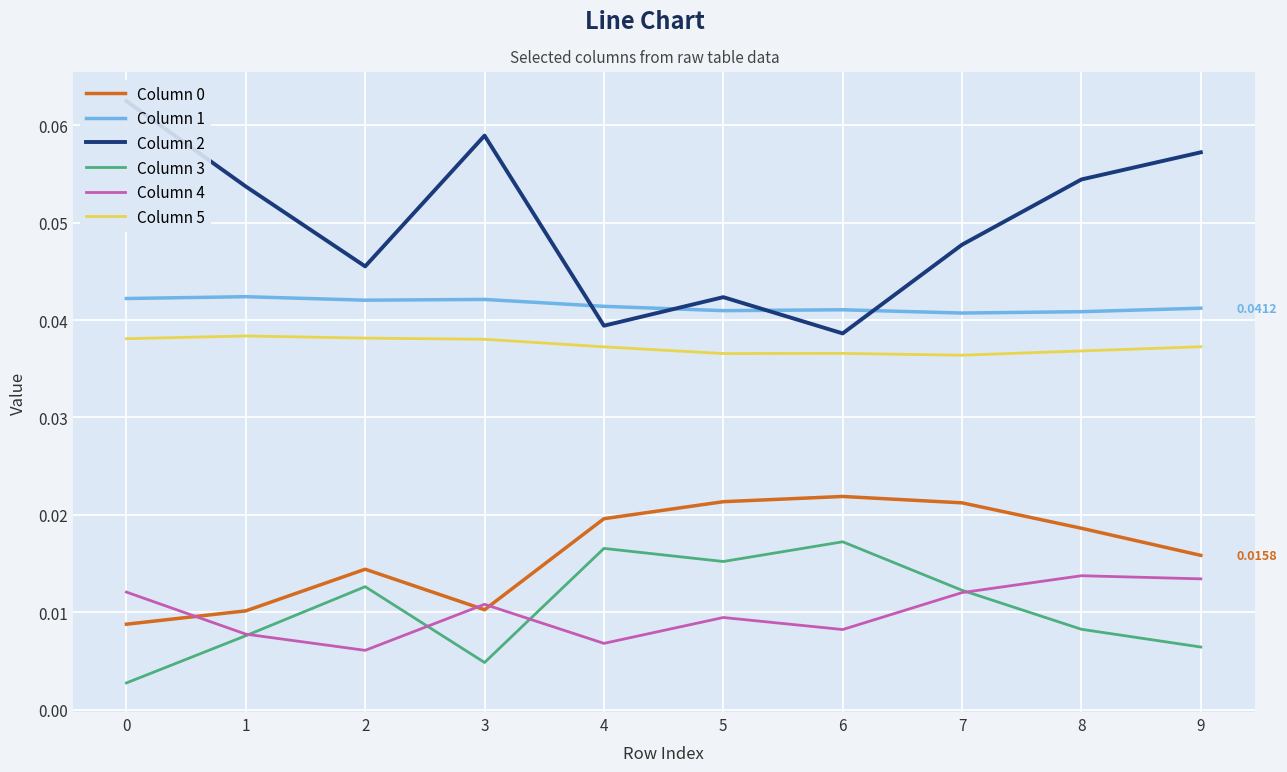

Is this an area chart (filled region under the line)?

No